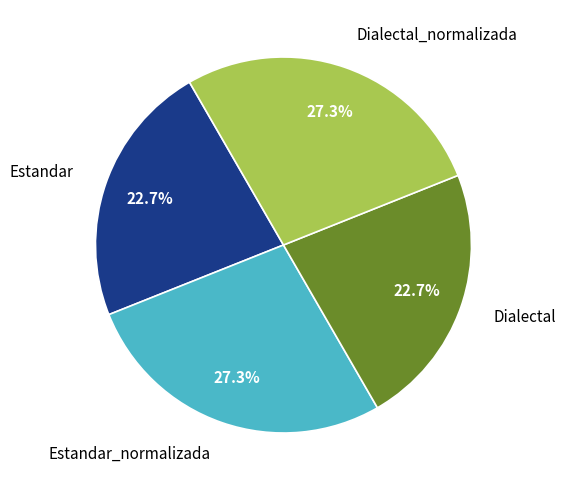

Which has a higher value, Estandar_normalizada or Dialectal?

Estandar_normalizada